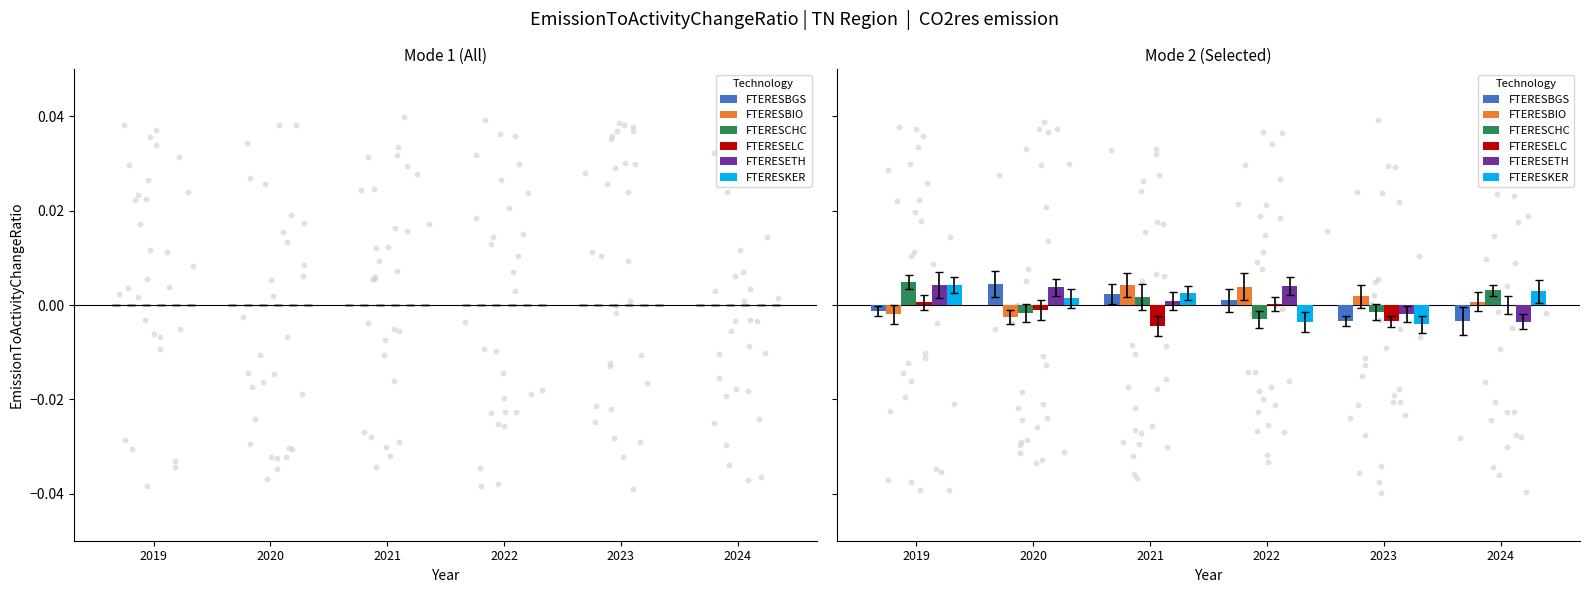

What are all the series names shown in the legend?

FTERESBGS, FTERESBIO, FTERESCHC, FTERESELC, FTERESETH, FTERESKER